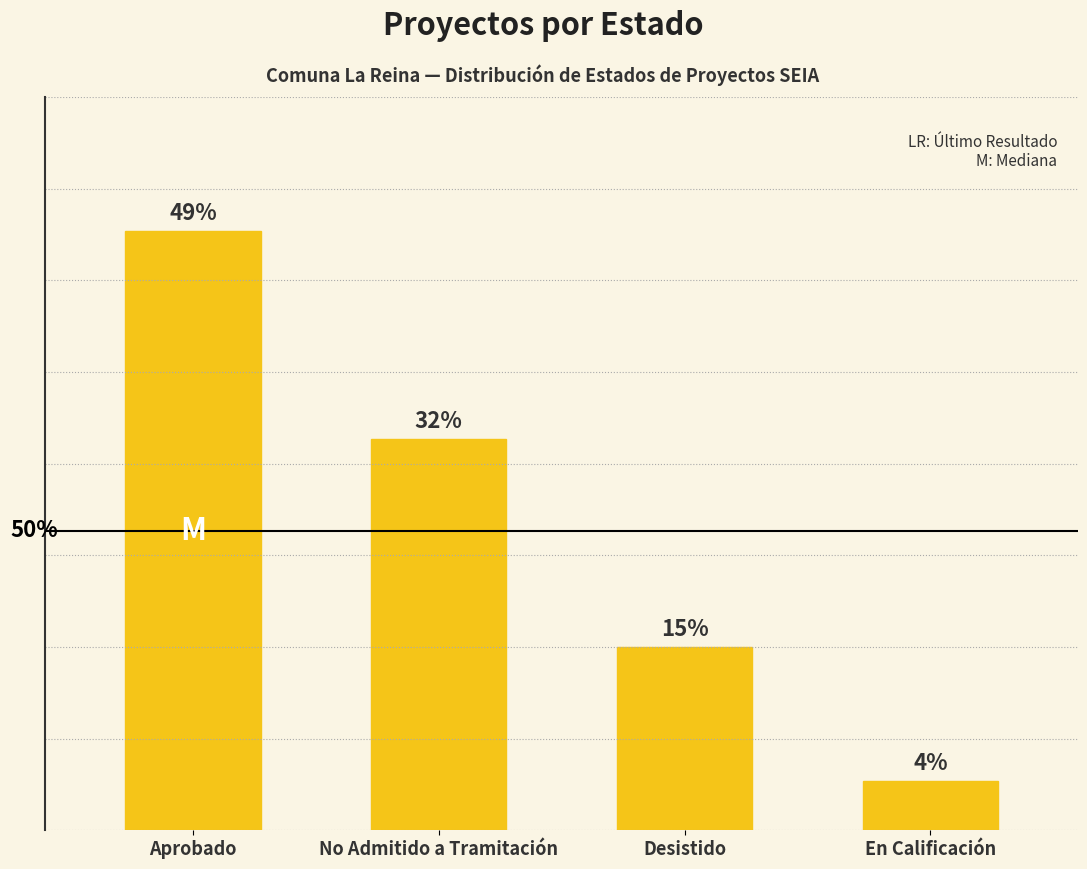

Between No Admitido a Tramitación and Aprobado, which is larger?

Aprobado